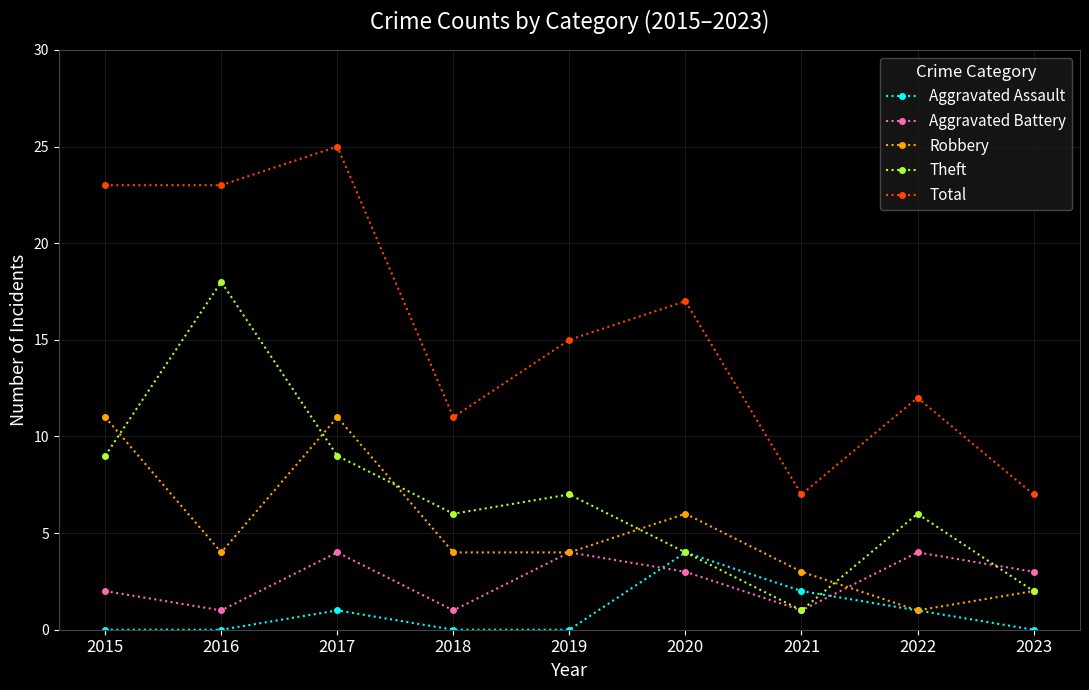

Which series has the largest range (max minus min)?

Total